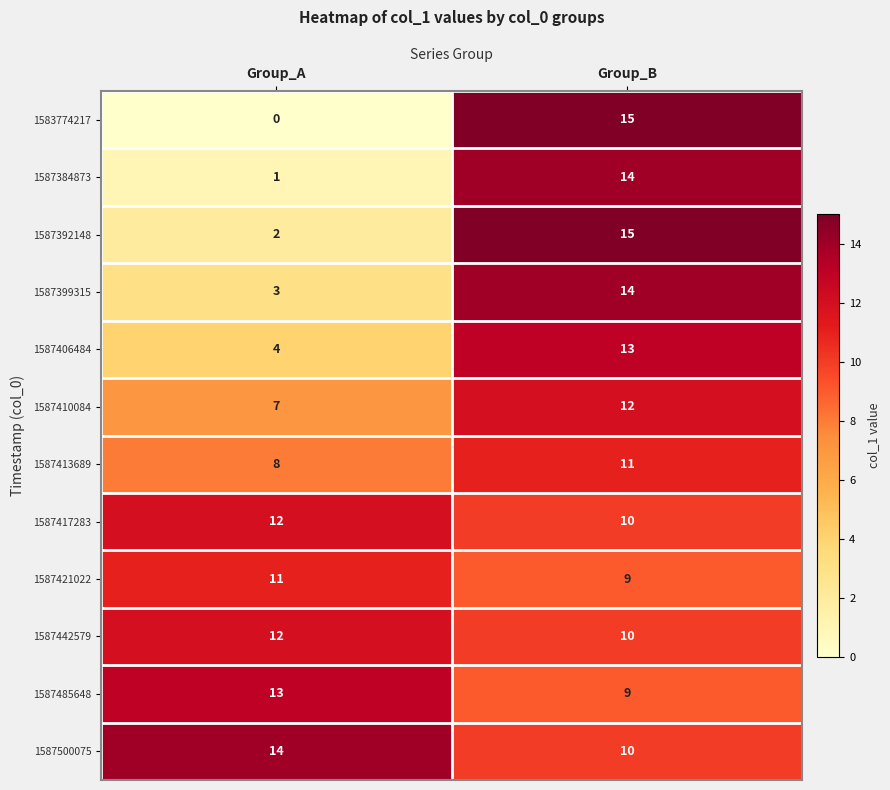

What is the total value across all series at Group_A?

87